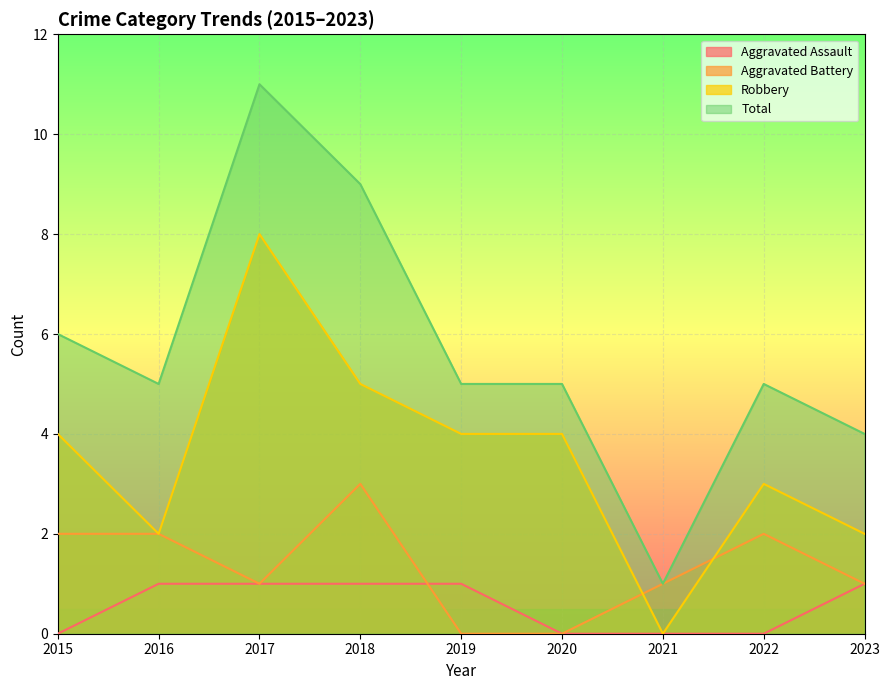

What are all the series names shown in the legend?

Aggravated Assault, Aggravated Battery, Robbery, Total